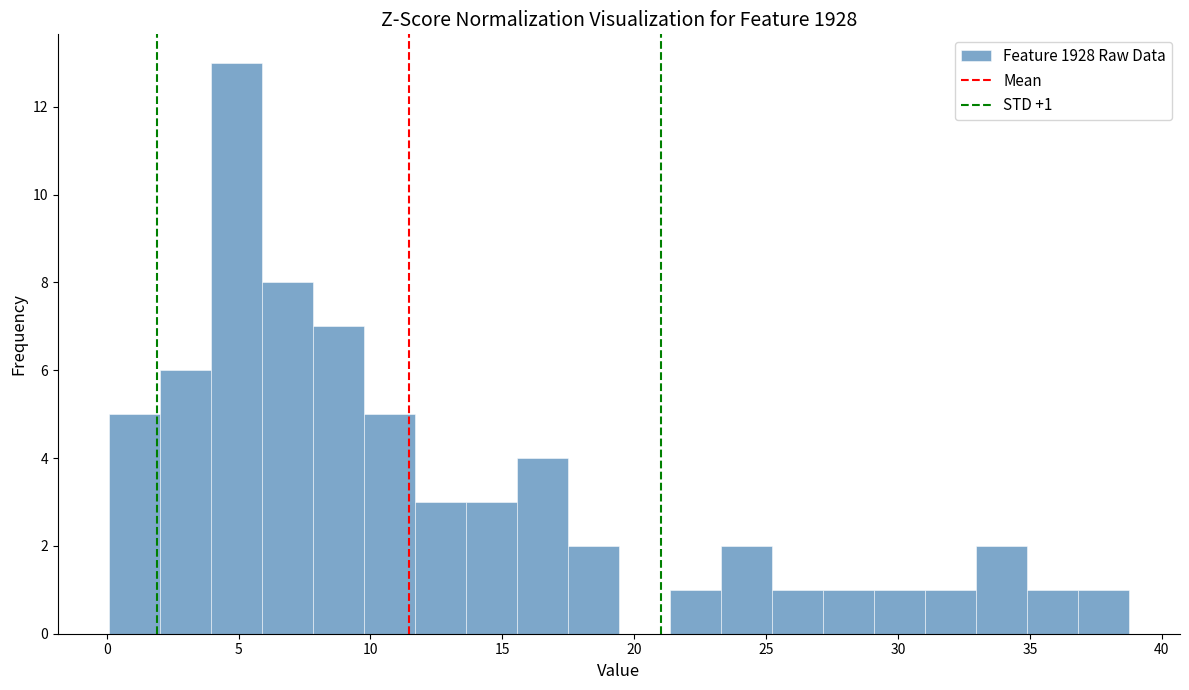

Around what value on the x-axis is the tallest bar? Give the approximate position of its centre, as read against the axis.

5.0